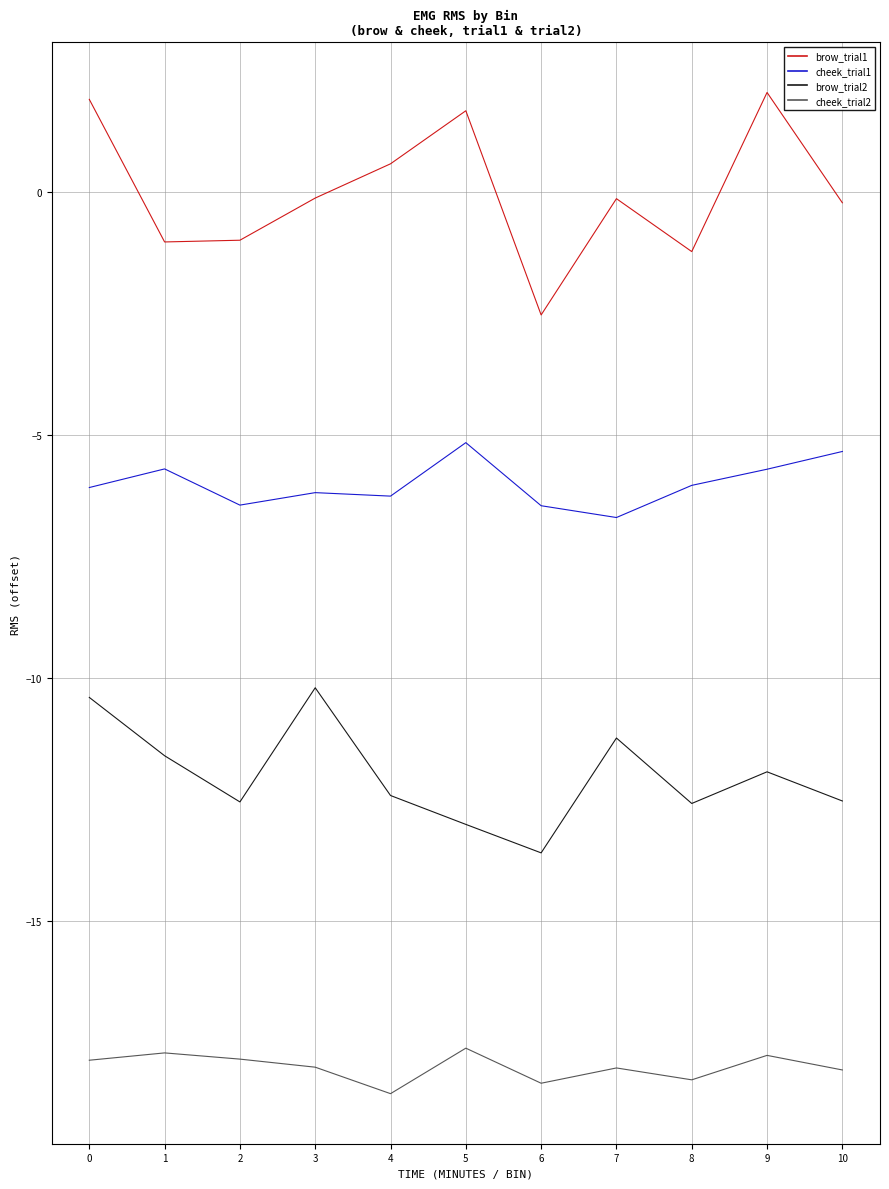

What is the sum of the brow_trial1 values at 2 and 7?

-1.1